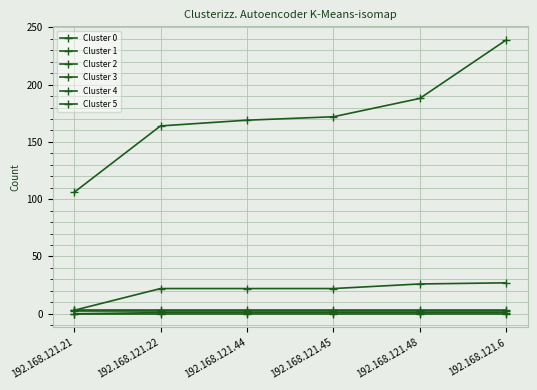

Count the number of data series in this chart.

6